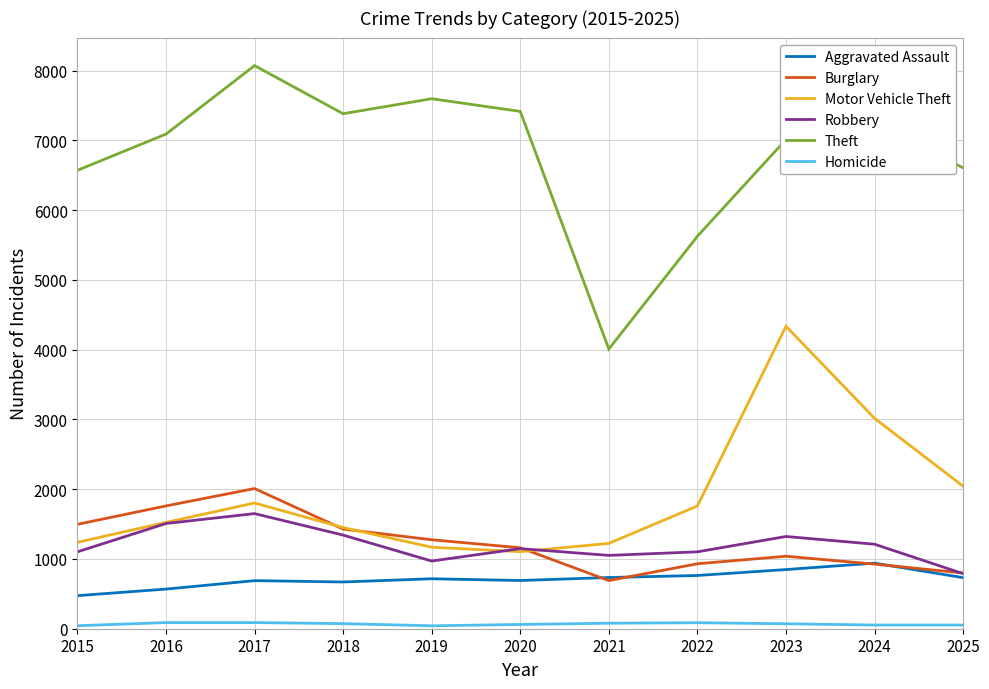

Which series has the largest total across all categories?

Theft